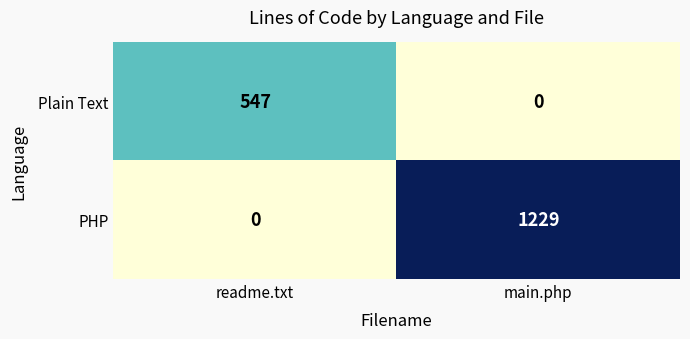

How many distinct data groups are displayed?

2